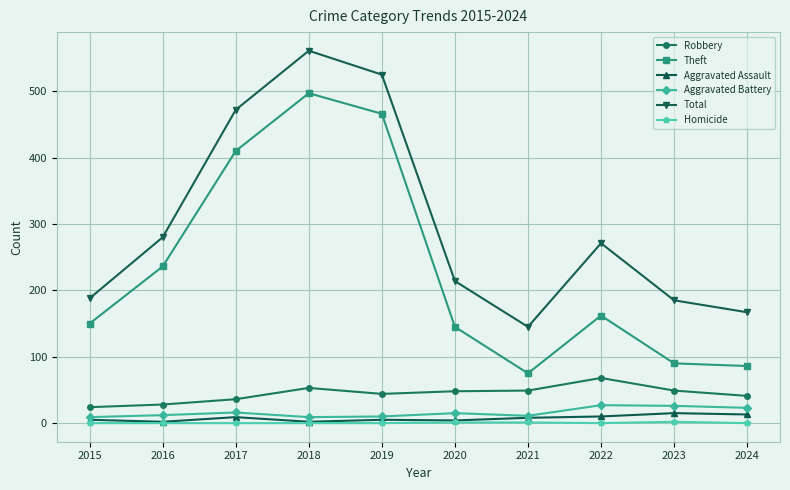

Which series has the largest total across all categories?

Total